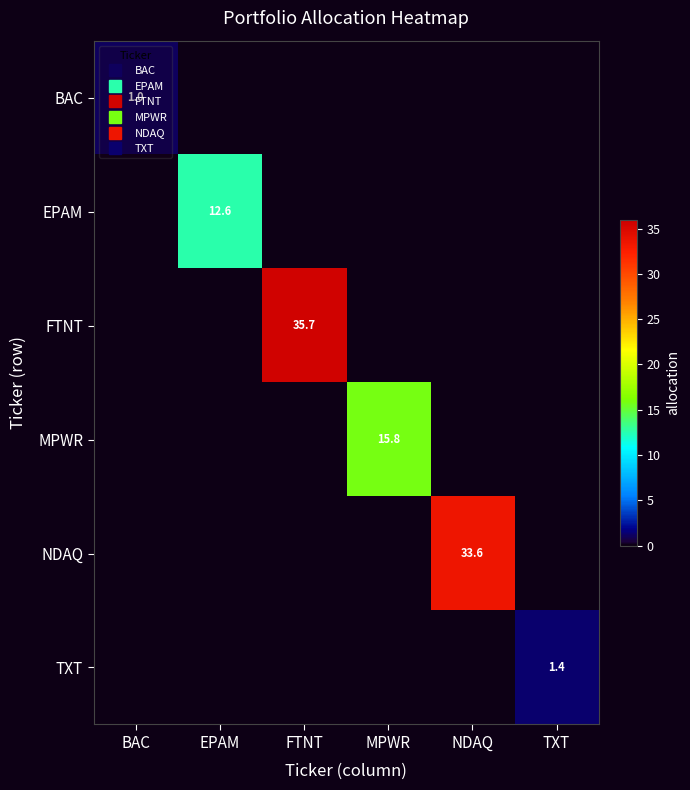

At how many categories does at least one series exceed 28?

2